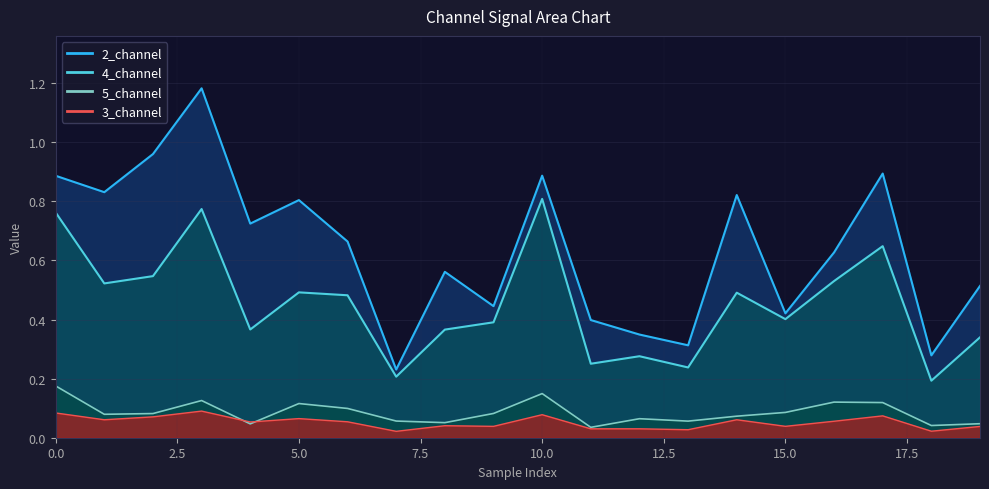

Where is 5_channel nearest to the value 0?

11